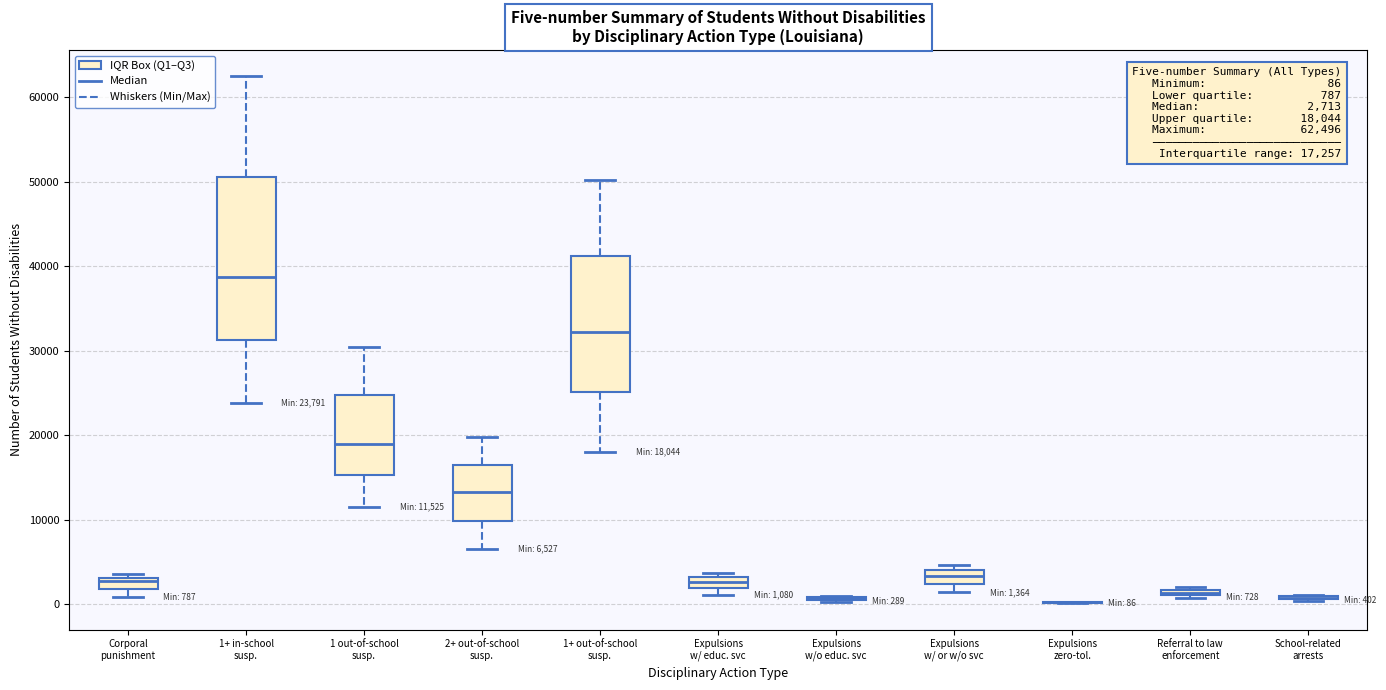

Which box is the tallest, from its lower edge to its upper edge?

1+ in-school susp.